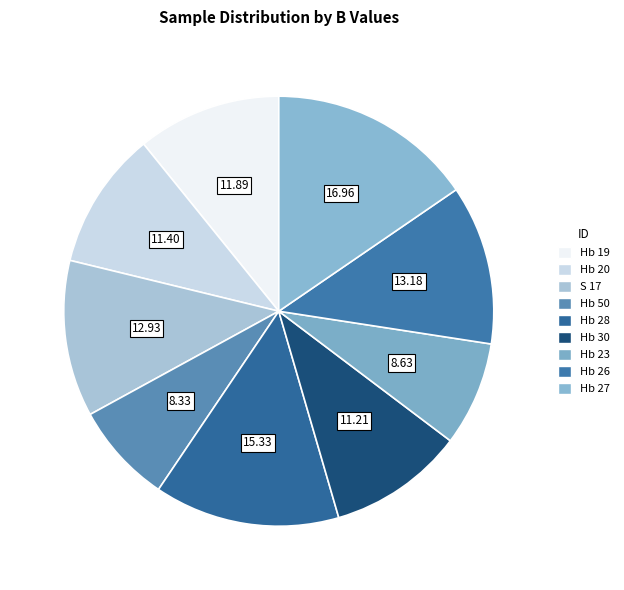

What is the smallest slice in the pie chart?

Hb 50